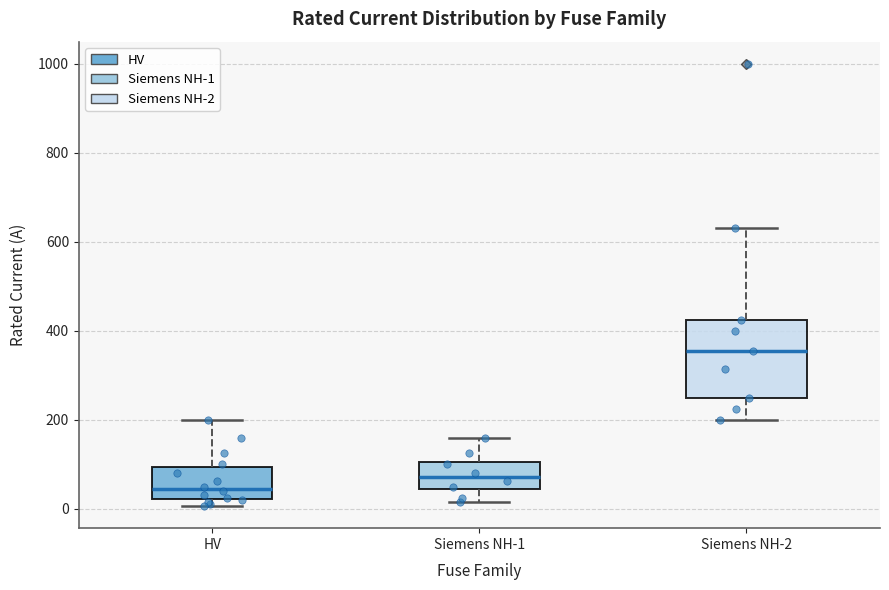

Comparing the boxes themselves (not the whiskers), which one is the tallest?

Siemens NH-2